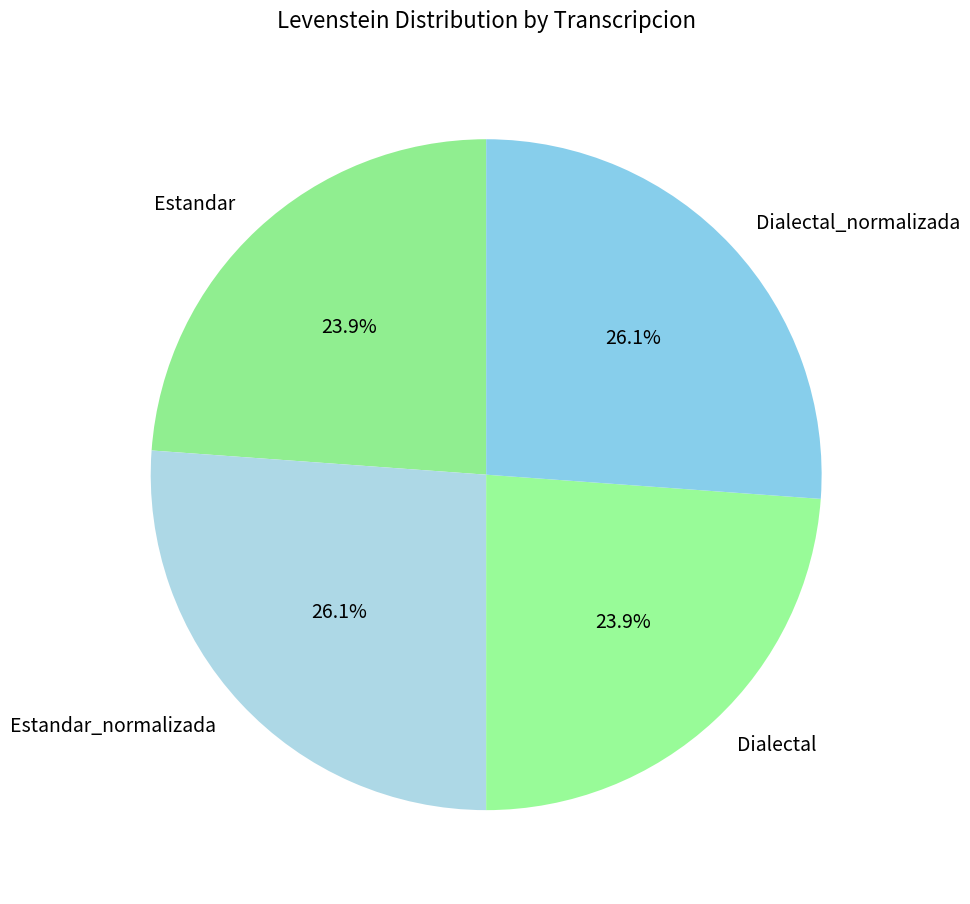

To the nearest percent, what is the difference between the largest and smallest slice percentages?

2%